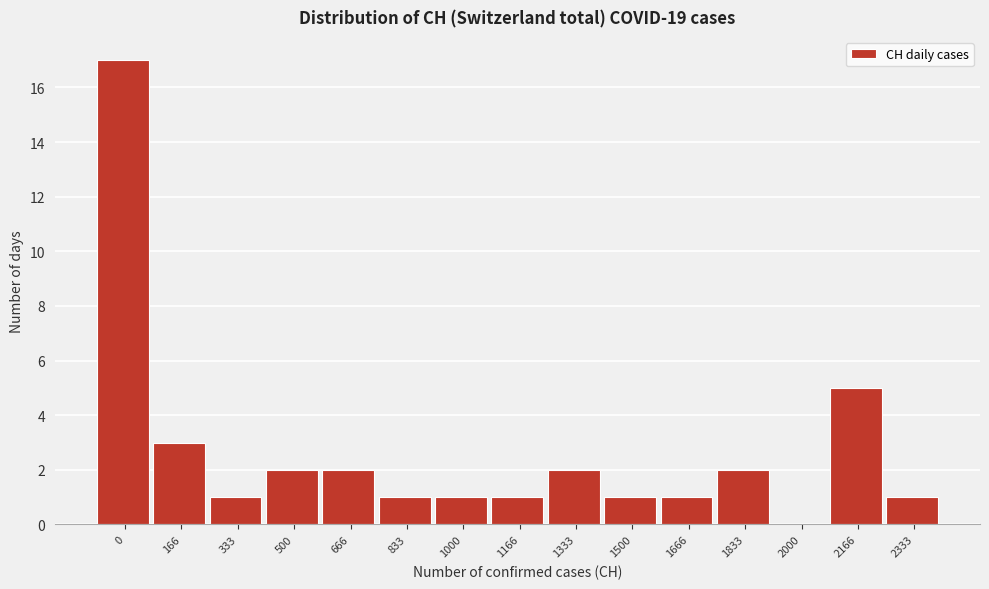

Reading right to left, list all the values displayed in this chart.

2333=1	2166=5	2000=0	1833=2	1666=1	1500=1	1333=2	1166=1	1000=1	833=1	666=2	500=2	333=1	166=3	0=17